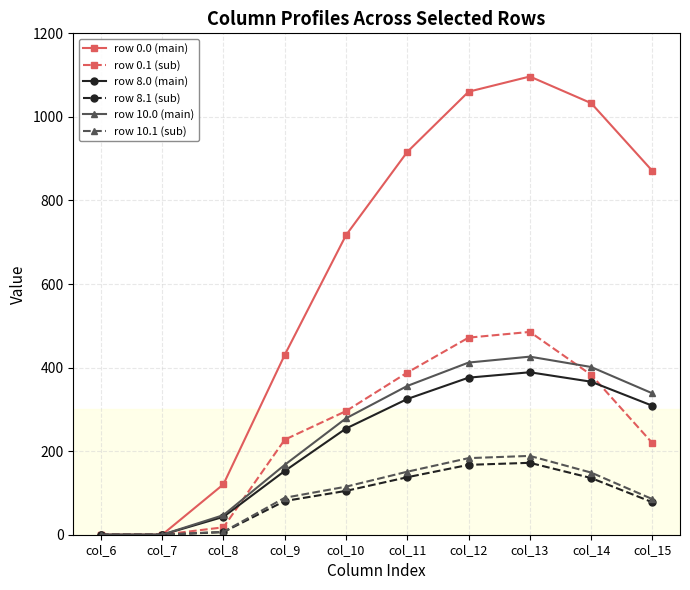

True or false: row 10.0 (main) has more than 2 interior local peaks.

False